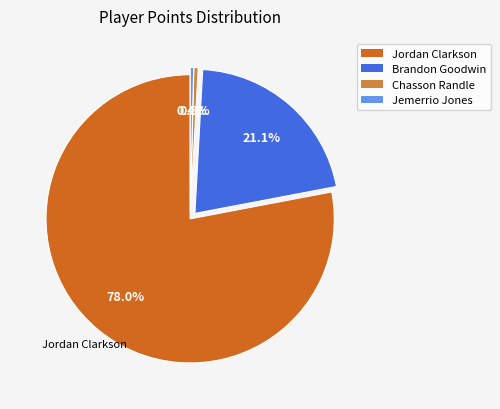

Is there a majority slice in this chart?

Yes